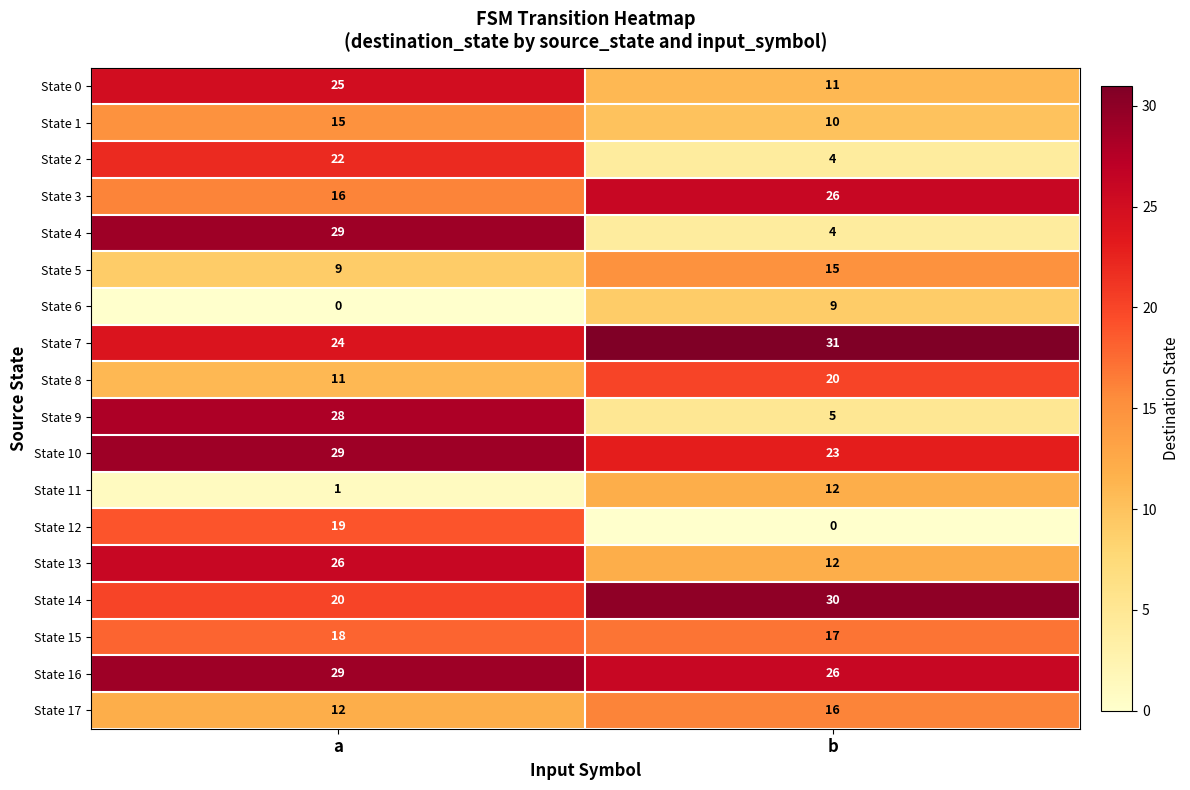

The State 16 series shows 14 at a. True or false?

False